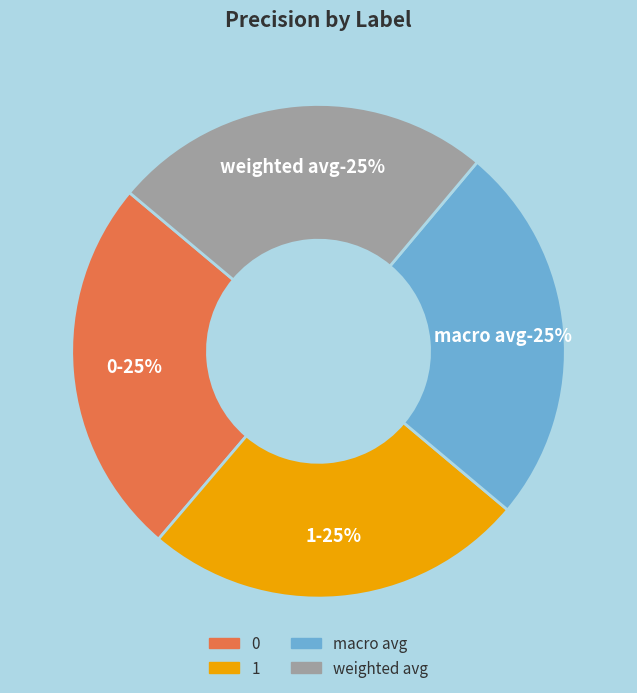

Is there a majority slice in this chart?

No